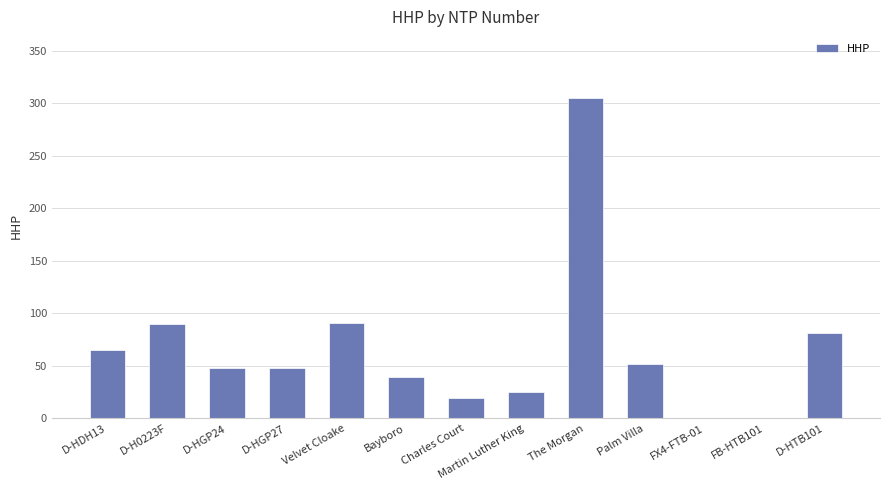

What is the ratio of the value at Palm Villa to the value at Charles Court?

2.7